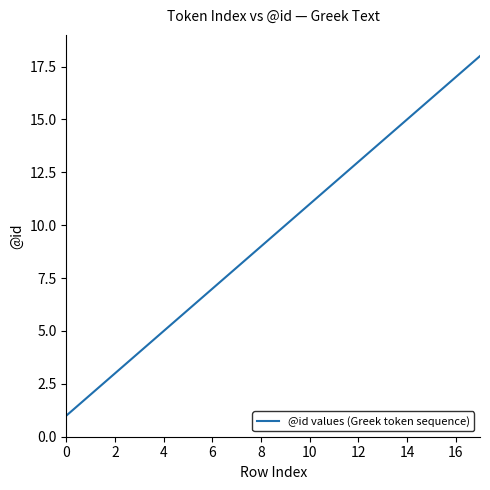

What is the difference between the maximum and minimum values?

17